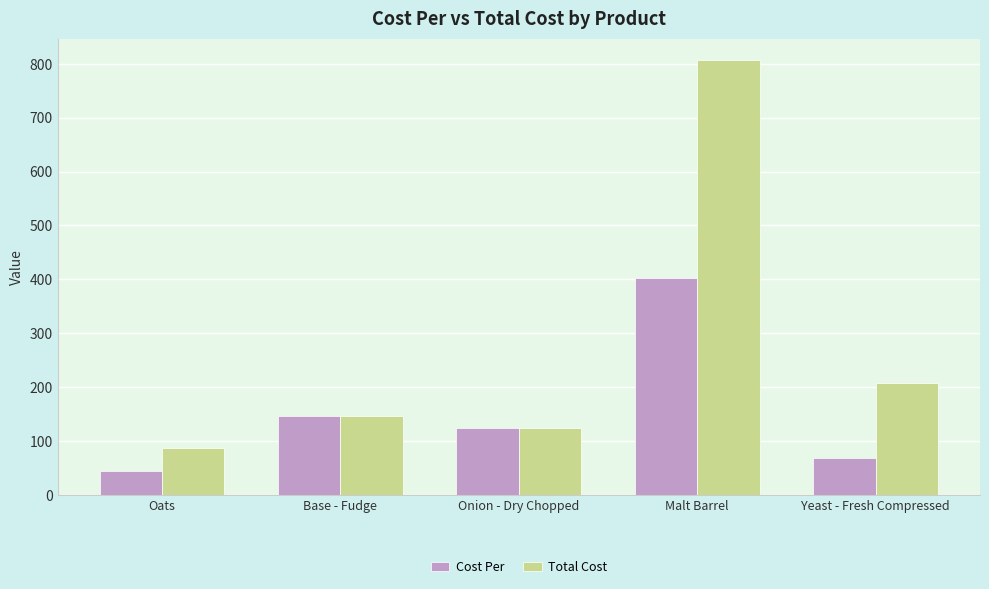

Count the number of categories in the chart.

5